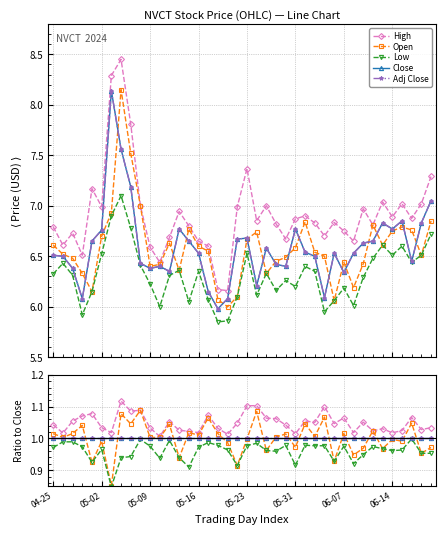

What is the minimum value shown in the chart?

0.8